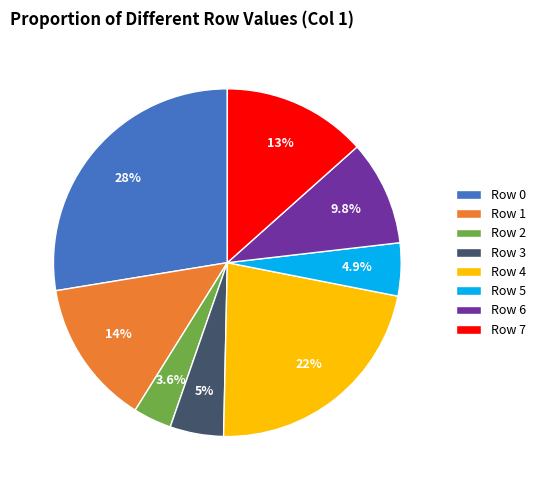

To the nearest percent, what portion does Row 7 represent?

13%